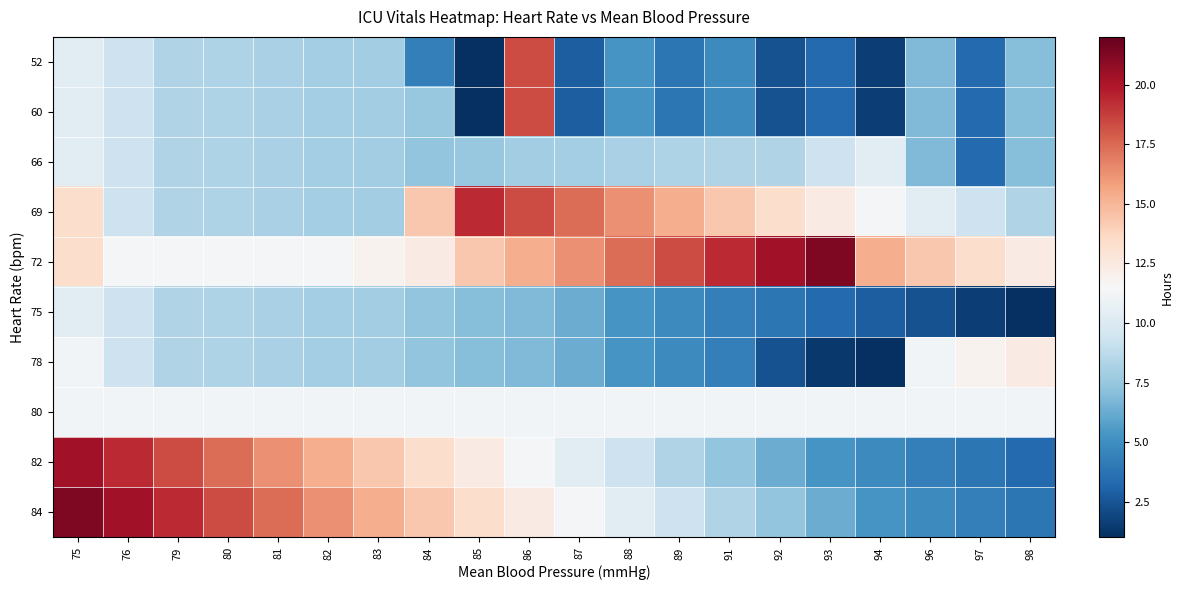

What is the total value across all series at 93?

77.2